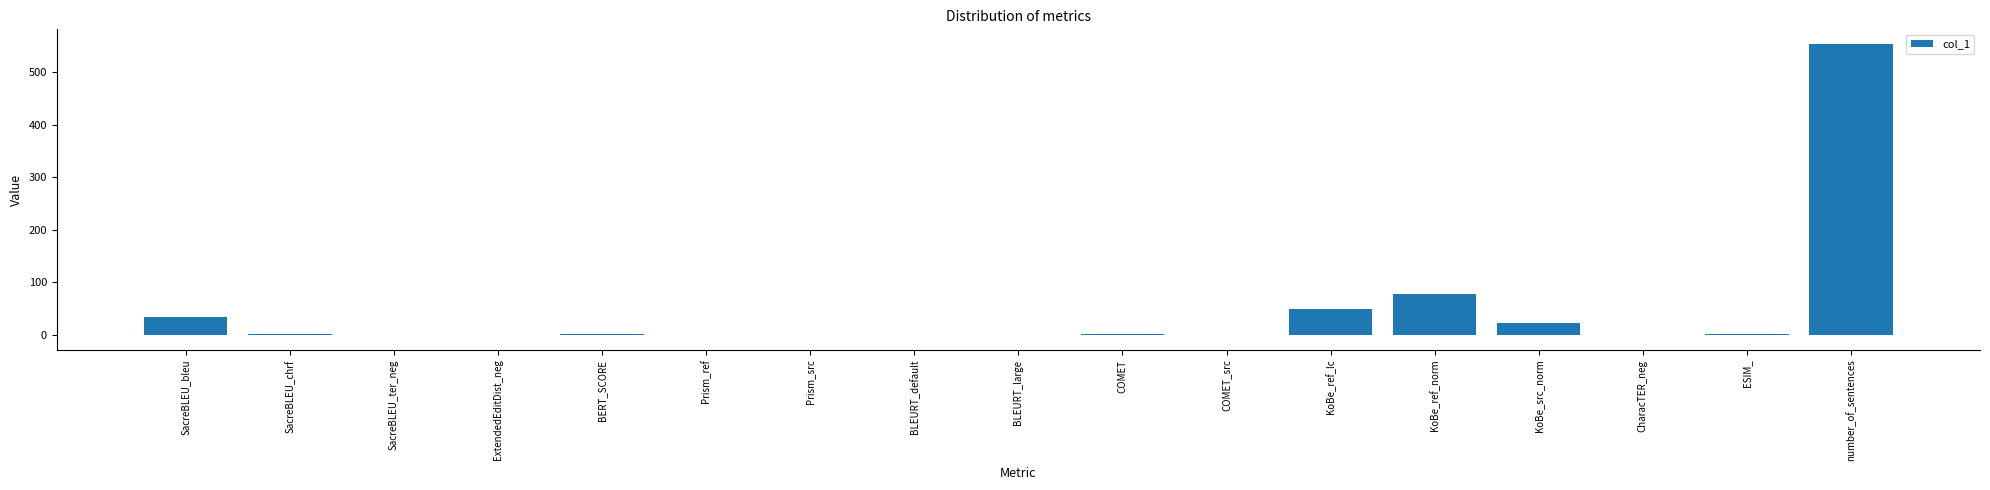

How many values exceed 0?

12